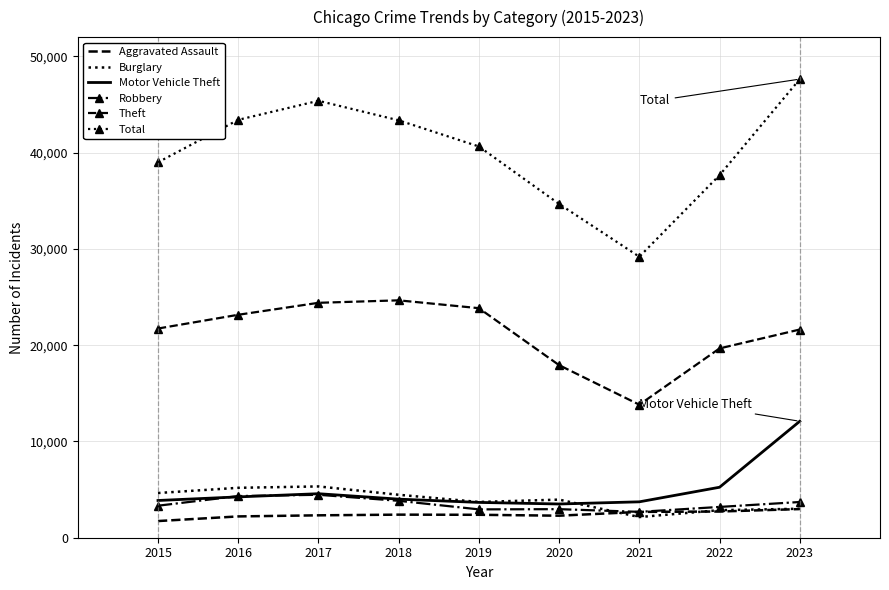

What is the smallest value displayed?

1731